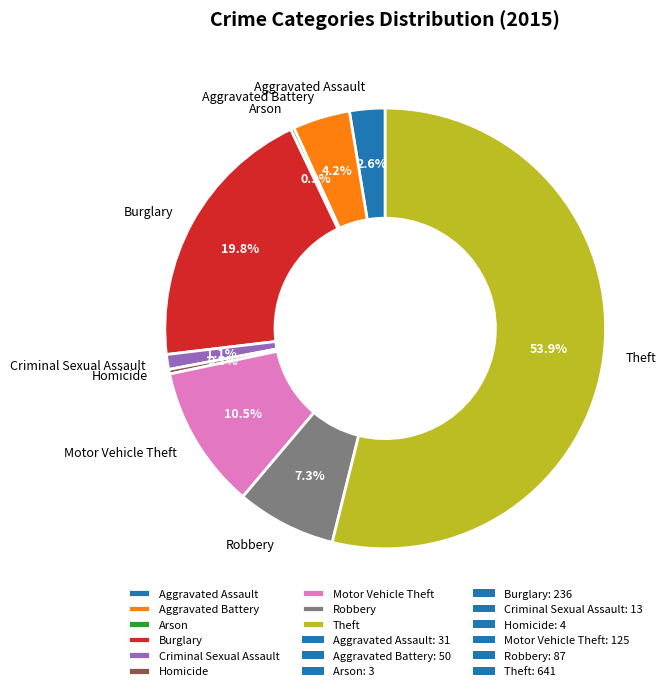

How much of the chart is everything except Aggravated Assault?

97.4%